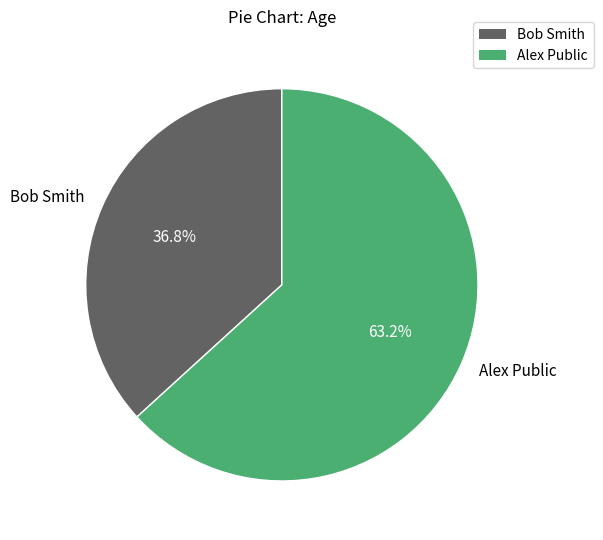

Which category has the smallest portion of the pie?

Bob Smith